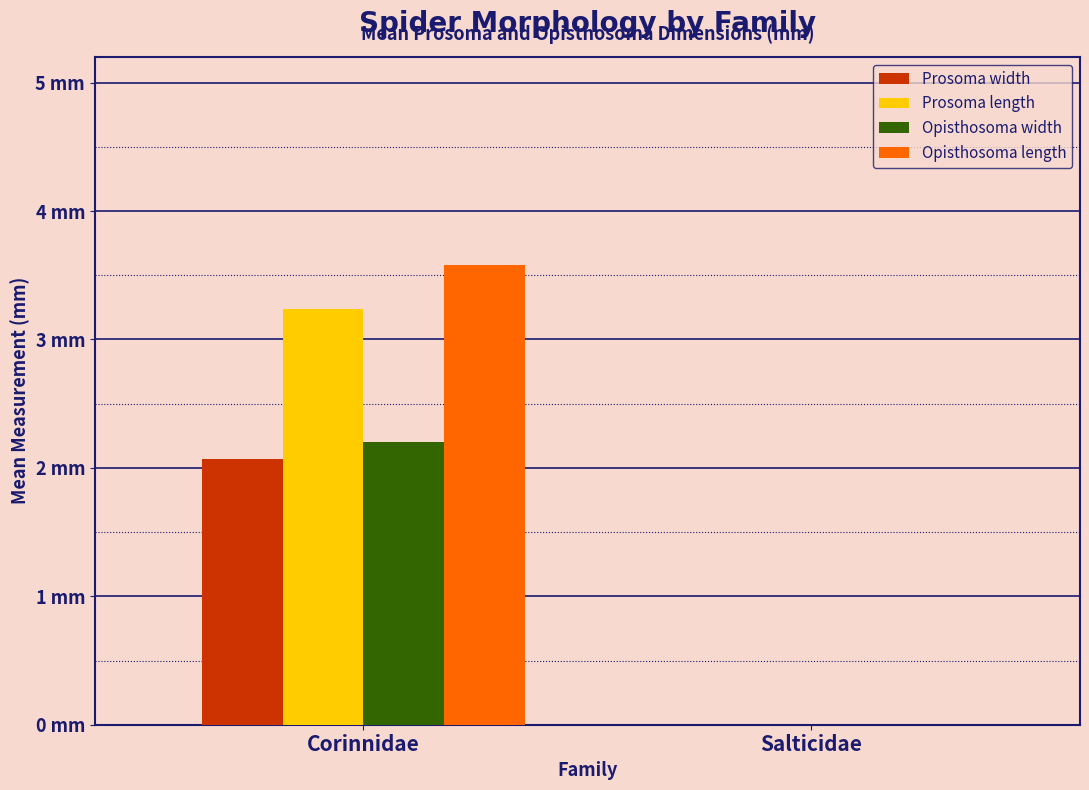

Where is Opisthosoma length nearest to the value 1?

Salticidae